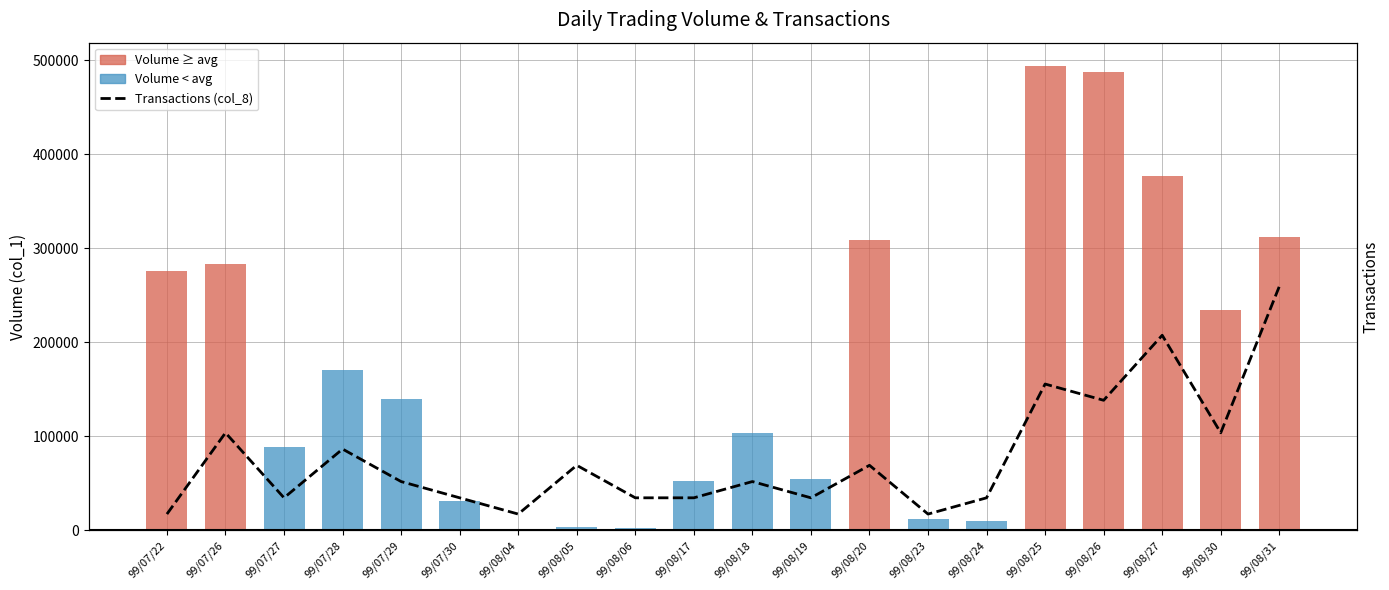

At which label does the data first exceed 3?

99/07/26